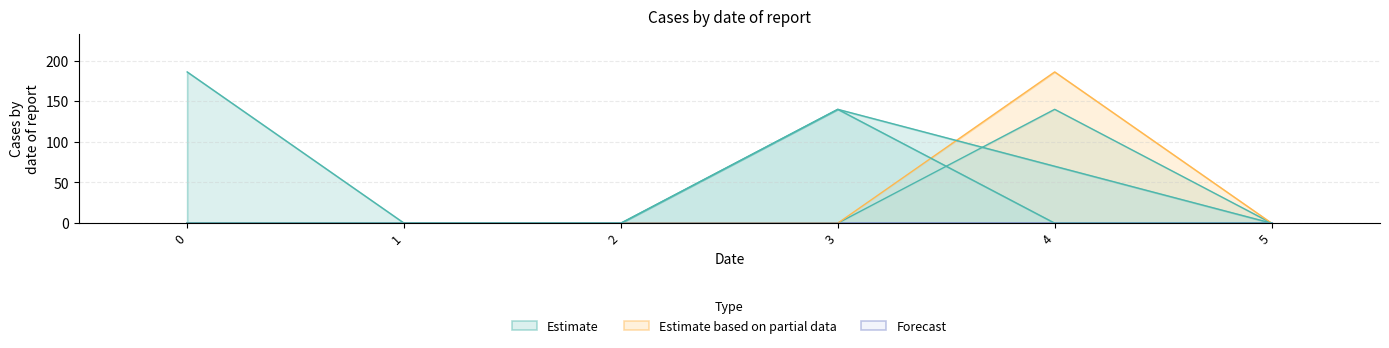

At how many categories does at least one series exceed 75?

3